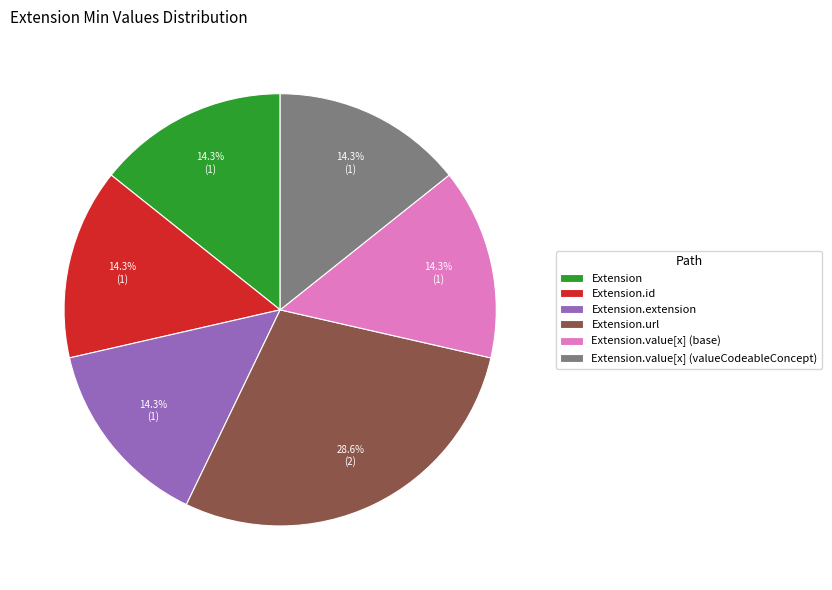

To the nearest percent, what is the difference between the largest and smallest slice percentages?

14%